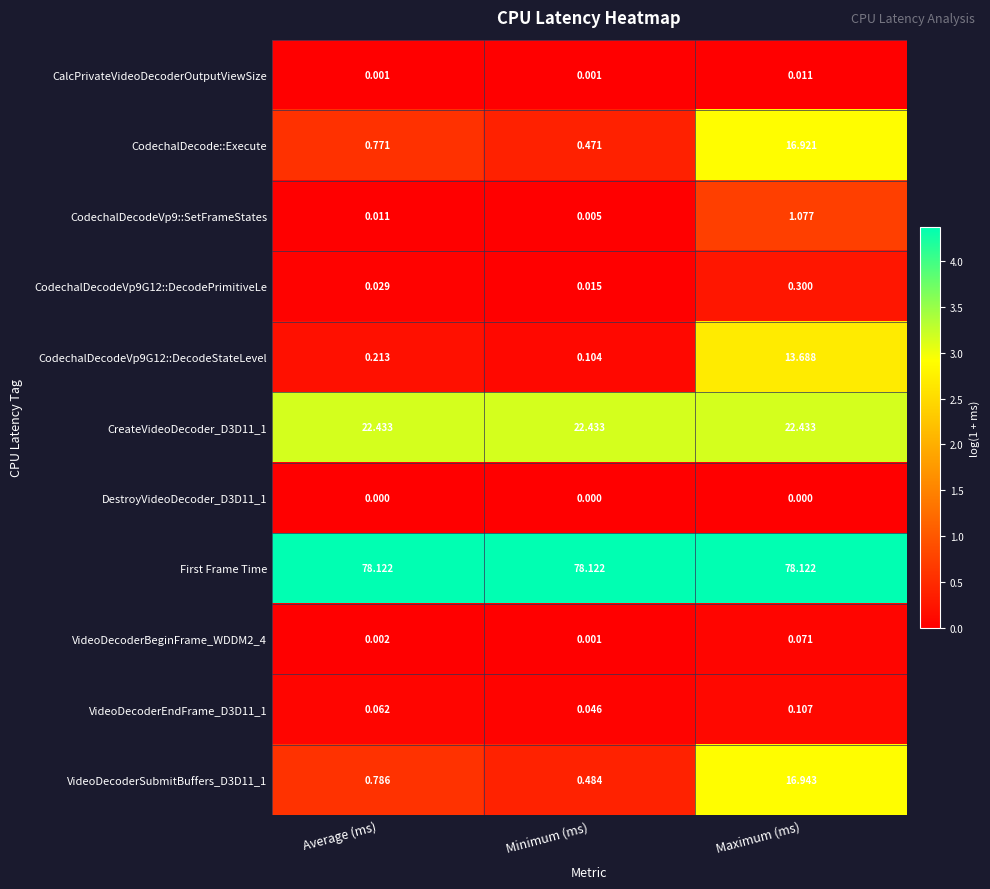

Which series has the largest total across all categories?

First Frame Time